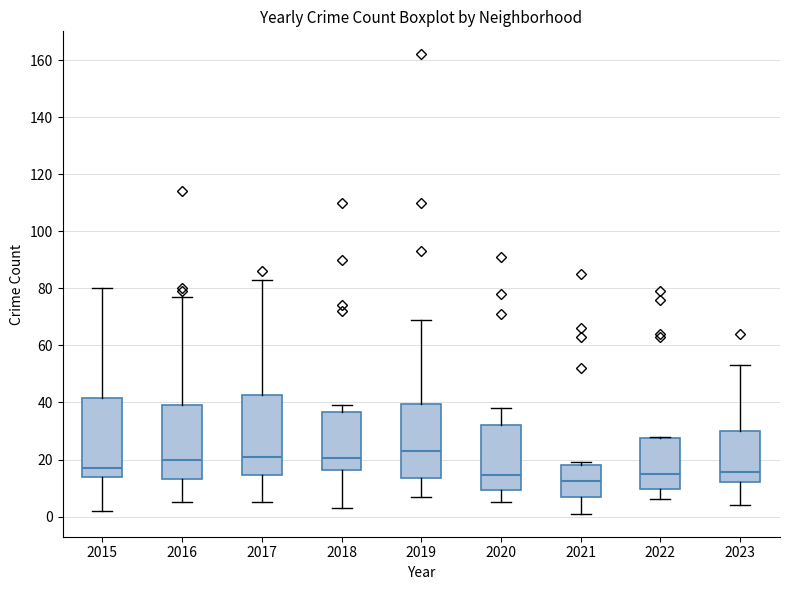

Which box has the lowest median line?

2021